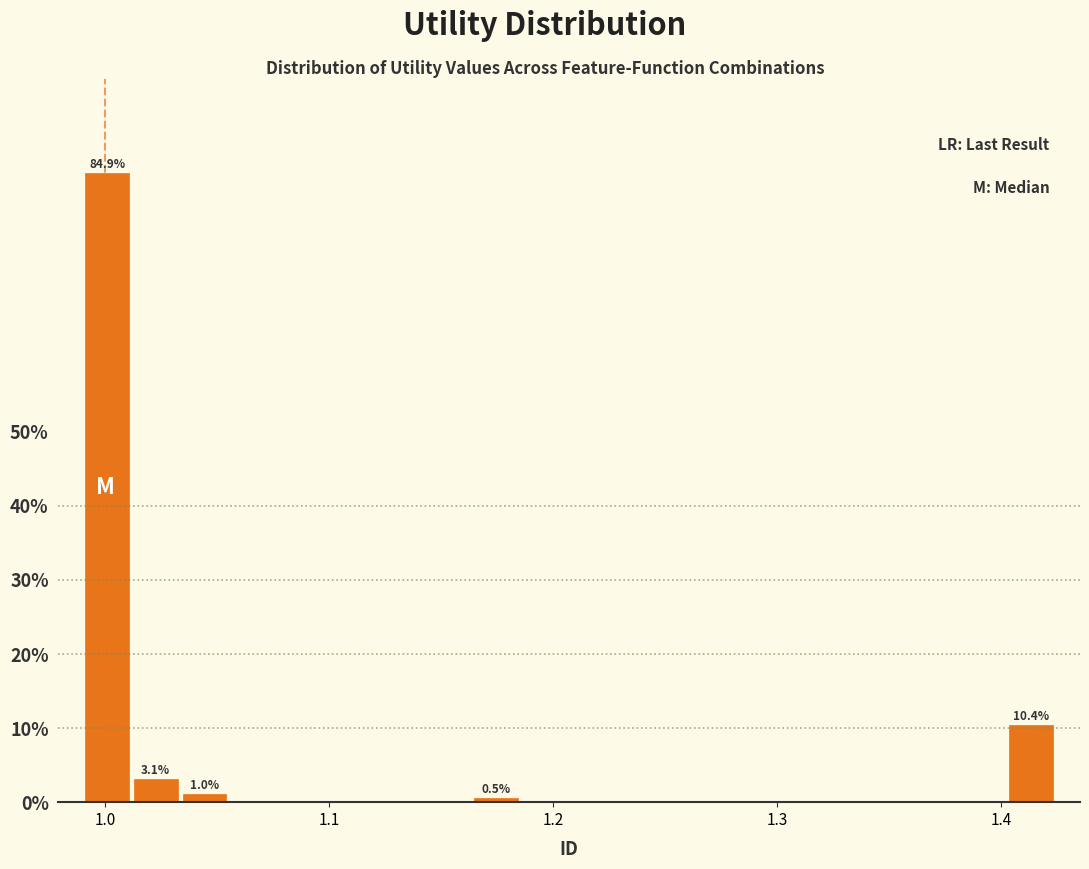

Around what value on the x-axis is the tallest bar? Give the approximate position of its centre, as read against the axis.

1.00